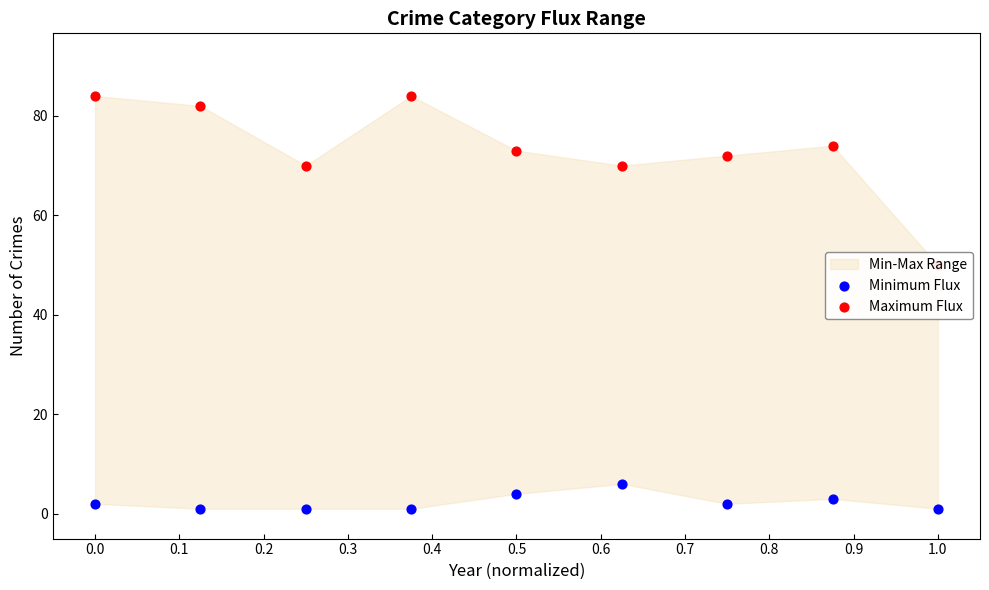

Which series has the largest total across all categories?

Maximum Flux